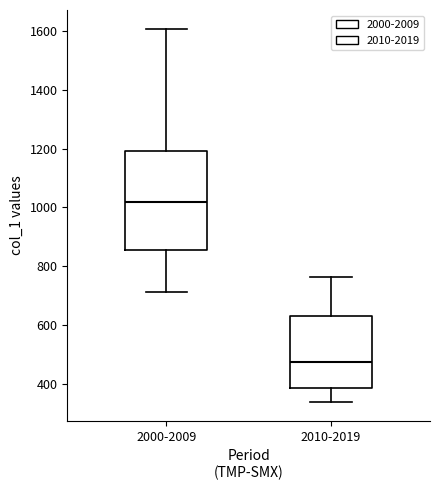

Reading left to right, read every box against the y-axis: the position of its median line, the range the box covers, and the ends of its whiskers. The values are not printed on the chart, so give them approximately, as read against the axis.

2000-2009: median 1020, box 860 to 1200, whiskers 720 to 1600
2010-2019: median 480, box 380 to 620, whiskers 340 to 760